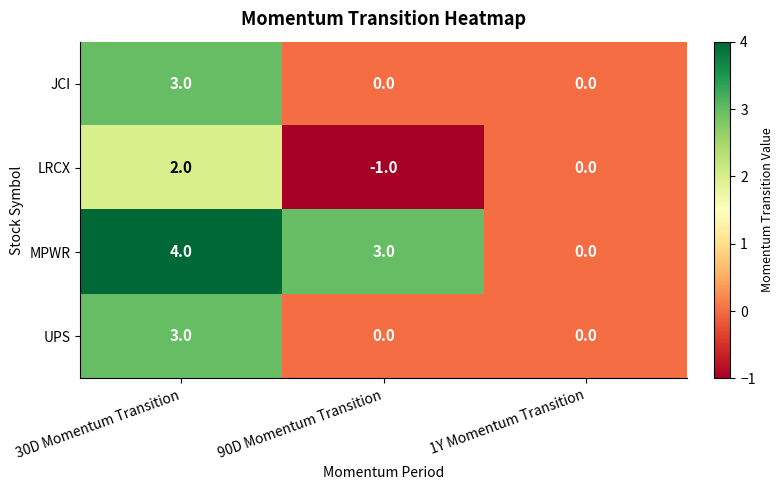

What is the spread (max minus min) of values at 90D Momentum Transition?

4